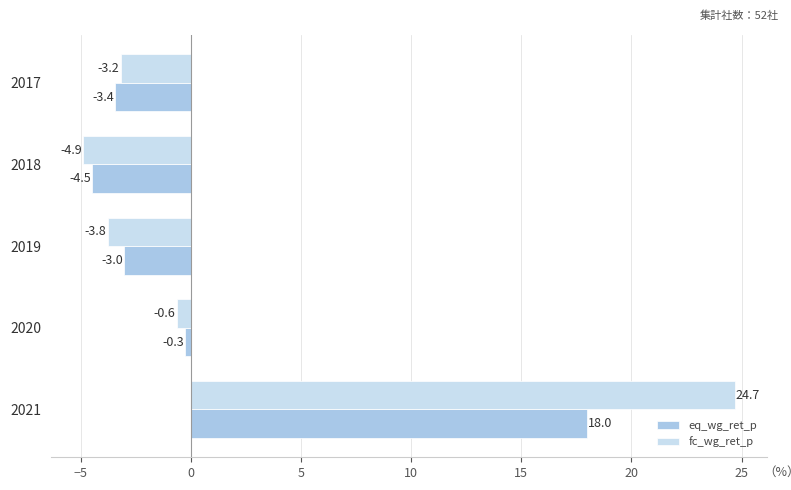

List the labels in order of eq_wg_ret_p value, largest first.

2021, 2020, 2019, 2017, 2018